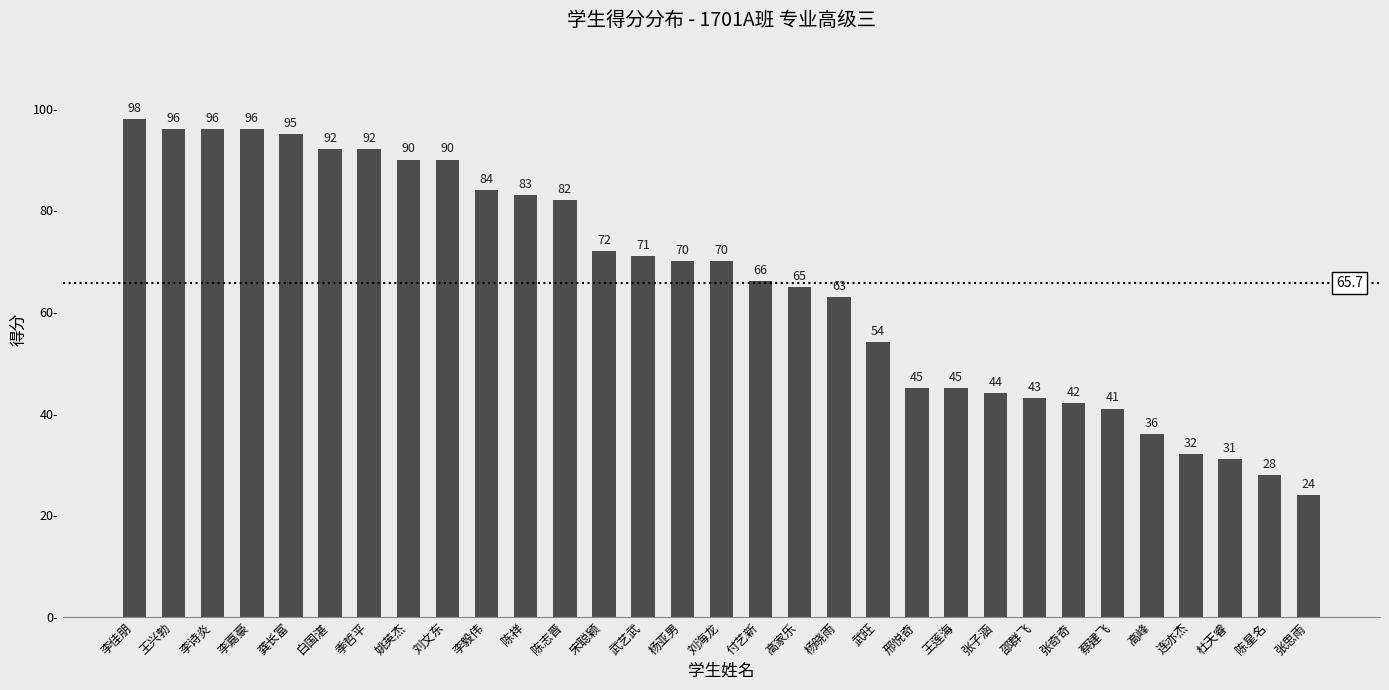

What is the value of the 29th bar from the left?

31